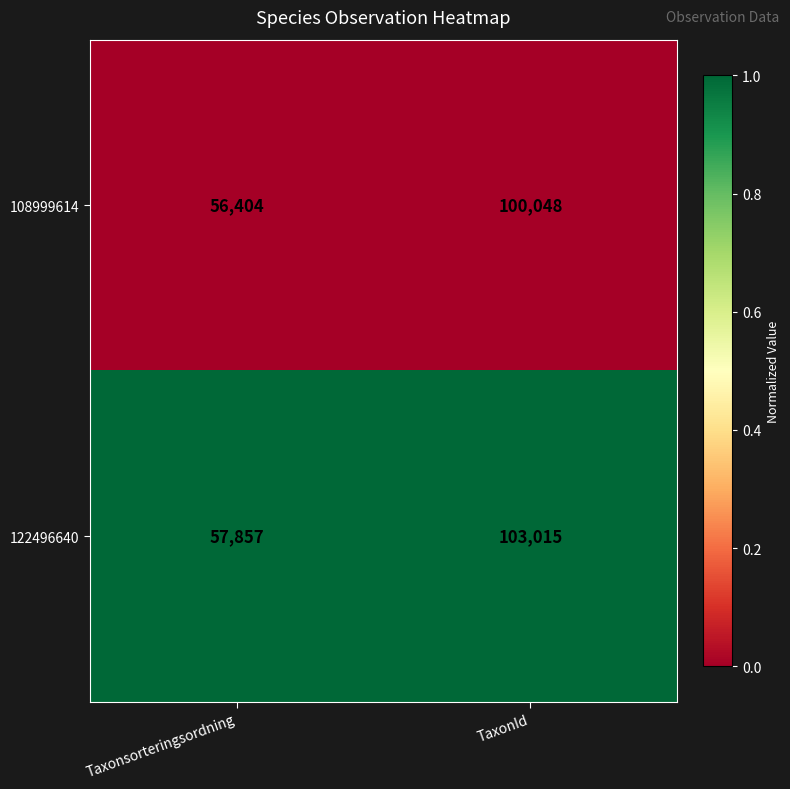

At which category is the sum across all series the highest?

TaxonId